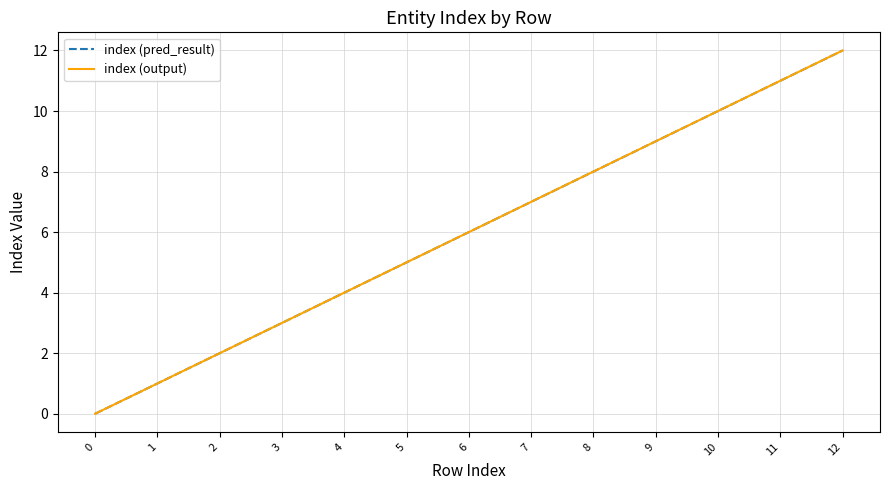

What is the sum of all index (output) values?

78